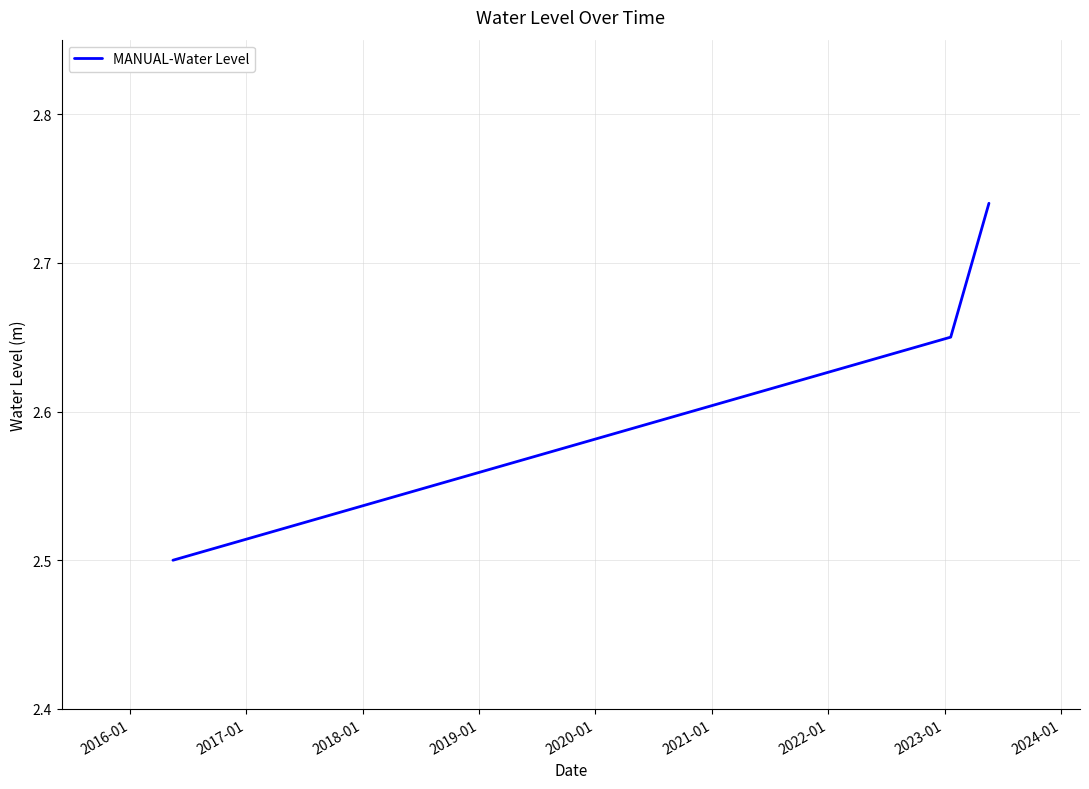

What is the average value?

2.6